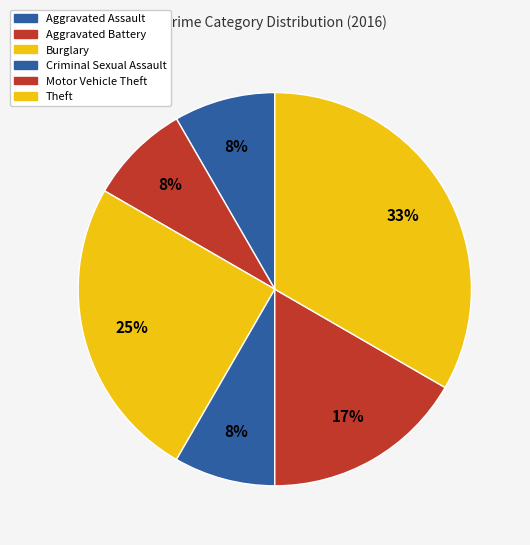

Does Aggravated Assault represent more than half of the total?

No